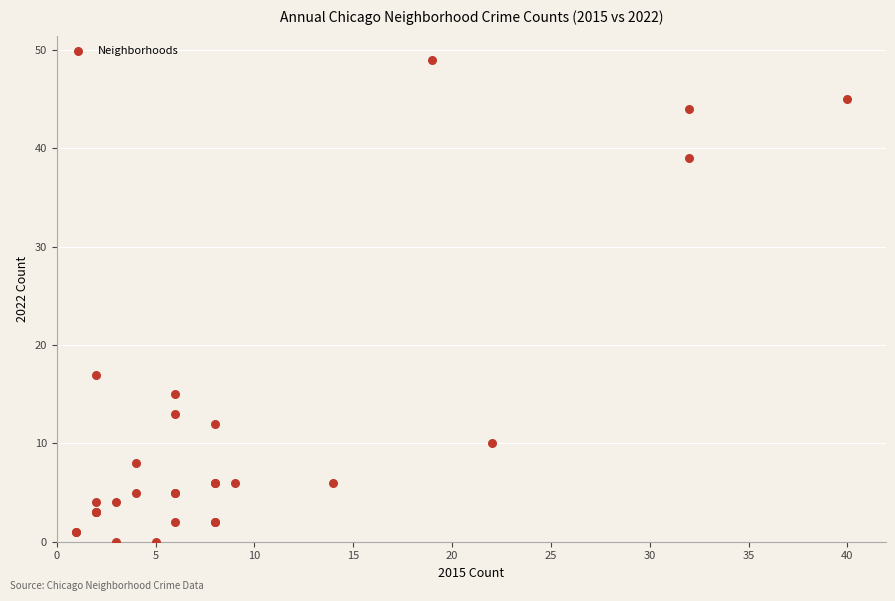

What Y value in the scatter plot is closest to 24?

17